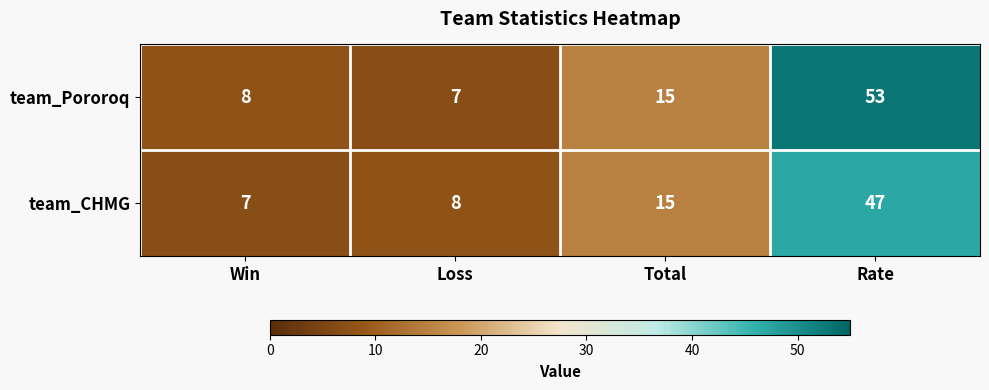

Between Win and Rate, which series saw the biggest shift?

team_Pororoq